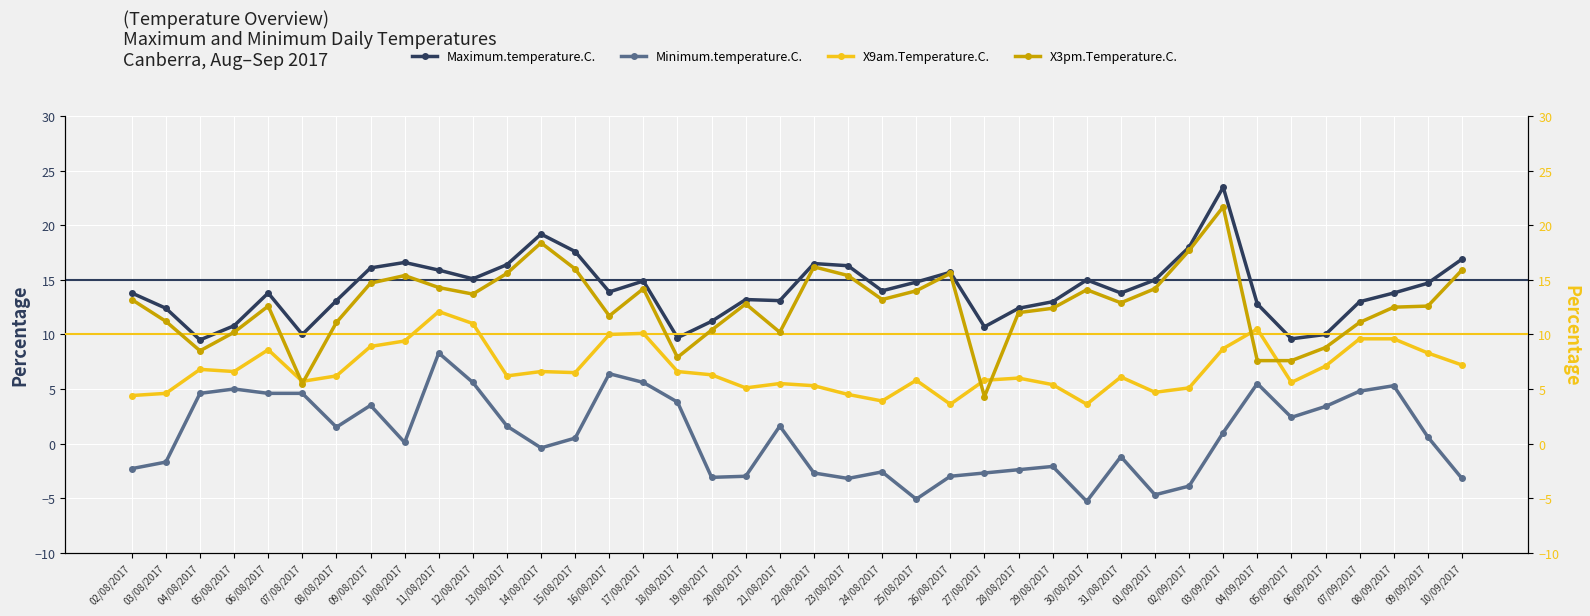

What is the label of the 15th point from the left?

16/08/2017